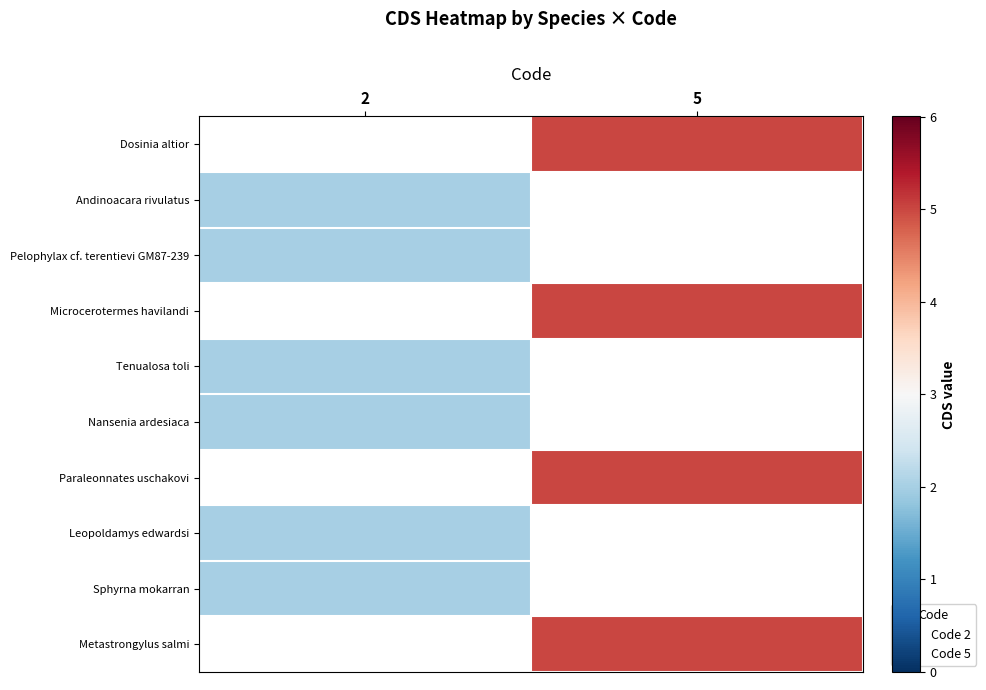

Is the value of Paraleonnates uschakovi at 5 greater than the value of Metastrongylus salmi at 5?

No